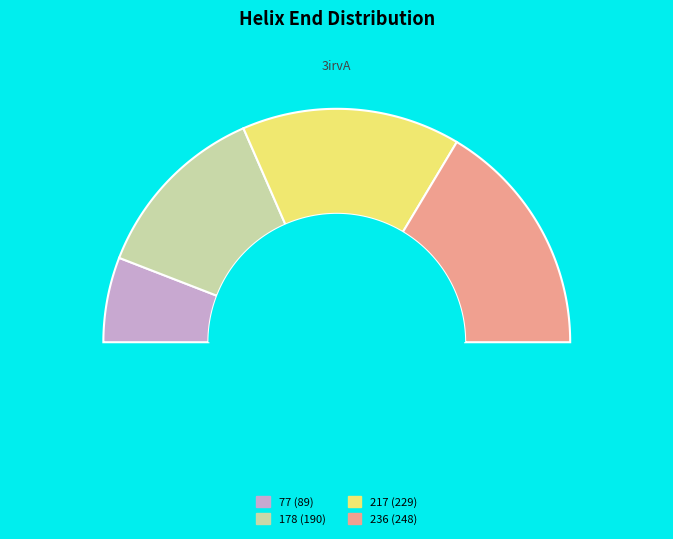

To the nearest percent, what percentage of the pie is 77?

12%